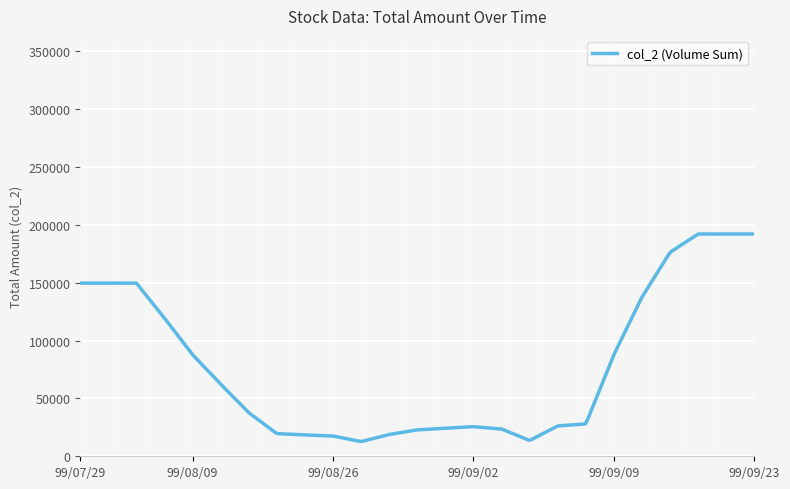

What is the difference between the maximum and minimum values?

179157.1